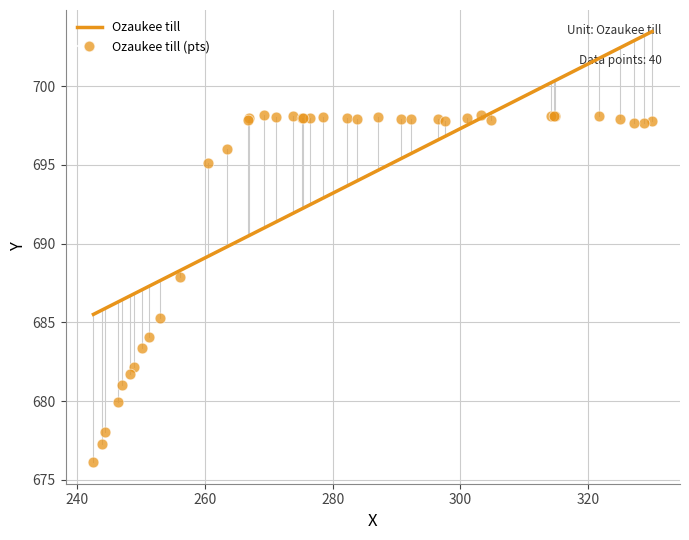

What Y value in the scatter plot is closest to 687?

687.9